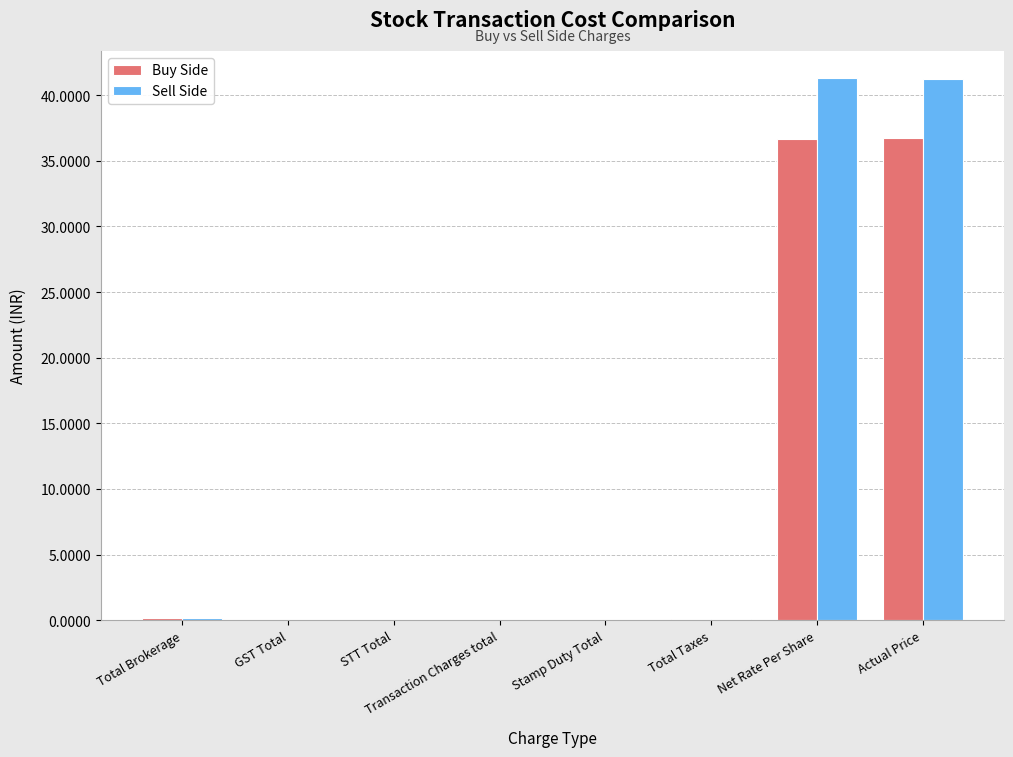

What is the highest value of the Sell Side series?

41.3